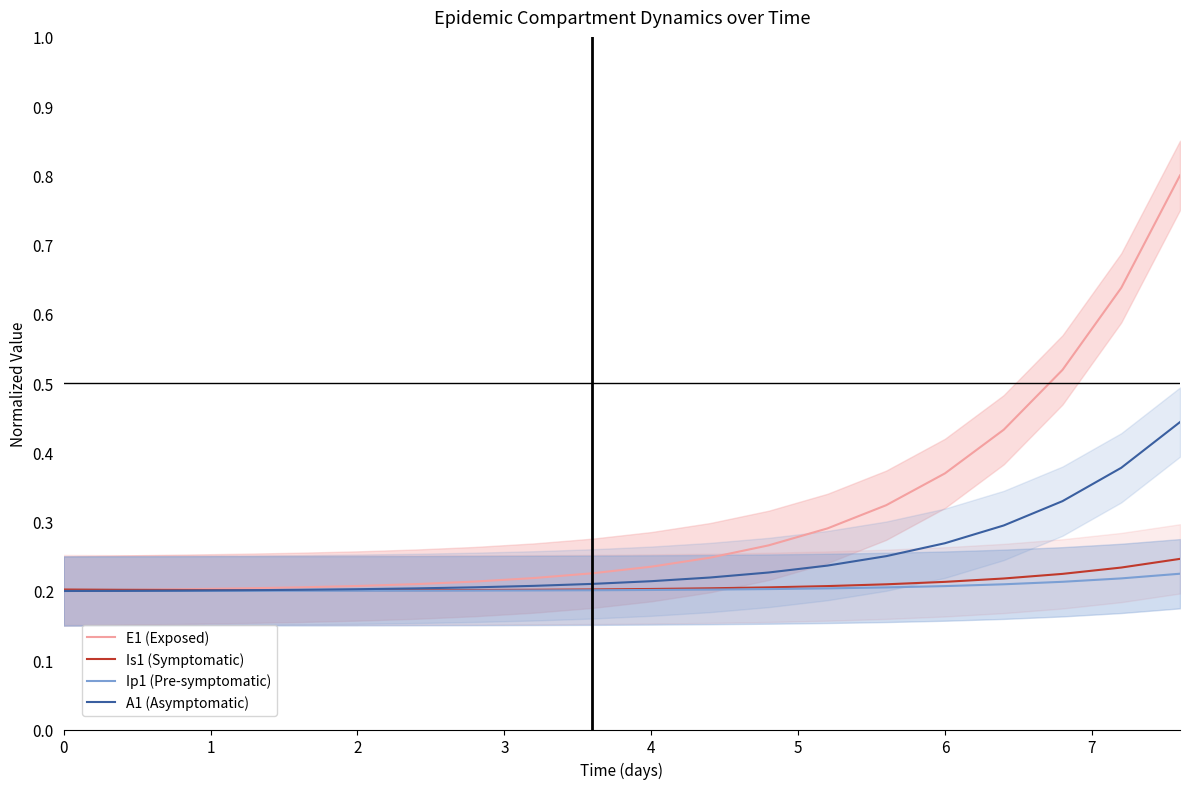

Does the chart have visible grid lines?

No